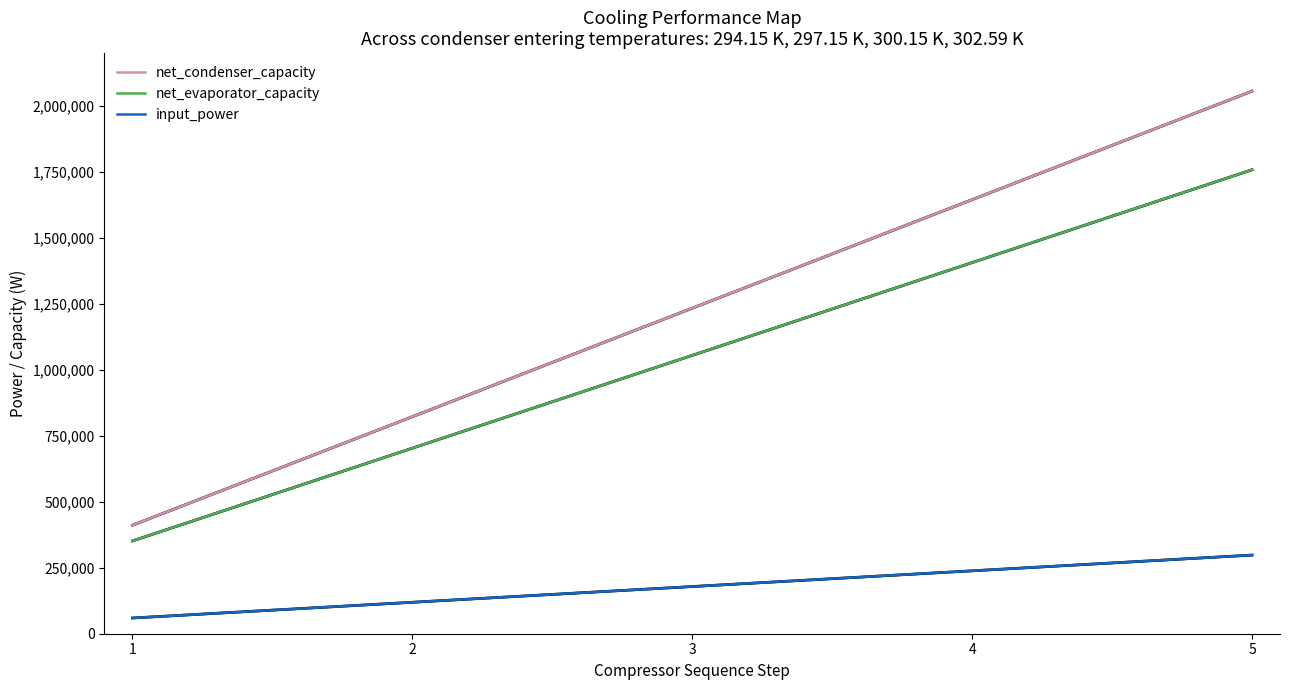

Which category has the highest value across all series?

5